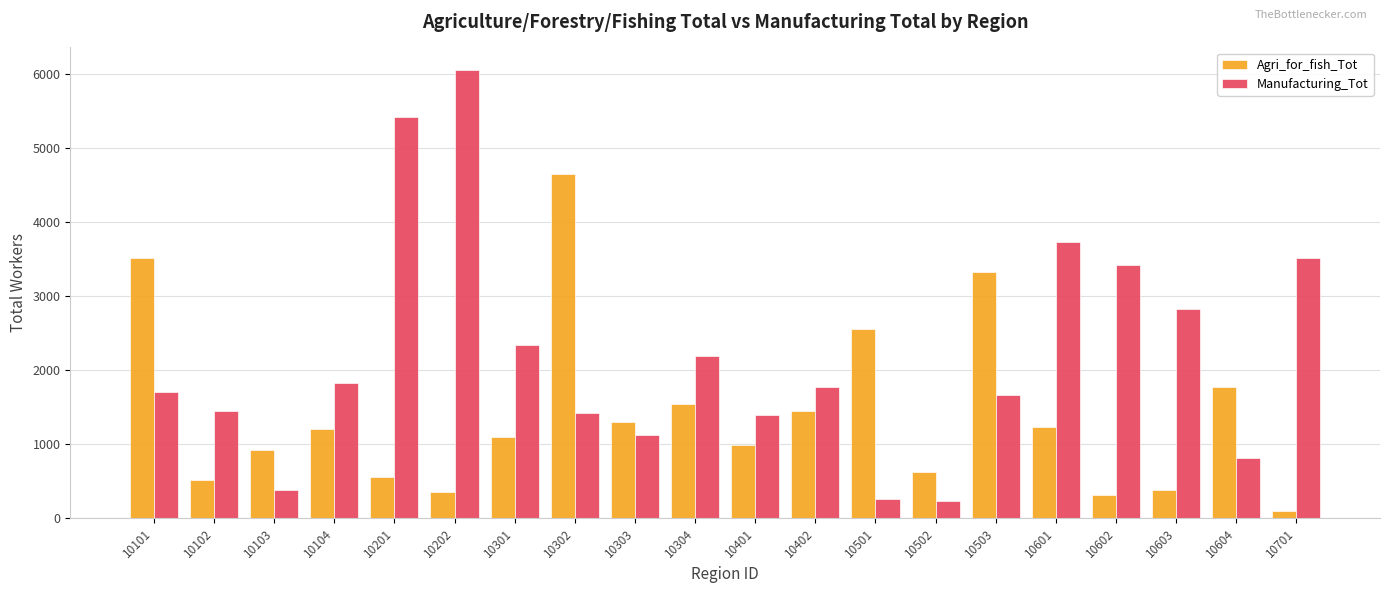

At how many categories does at least one series exceed 1355?

17